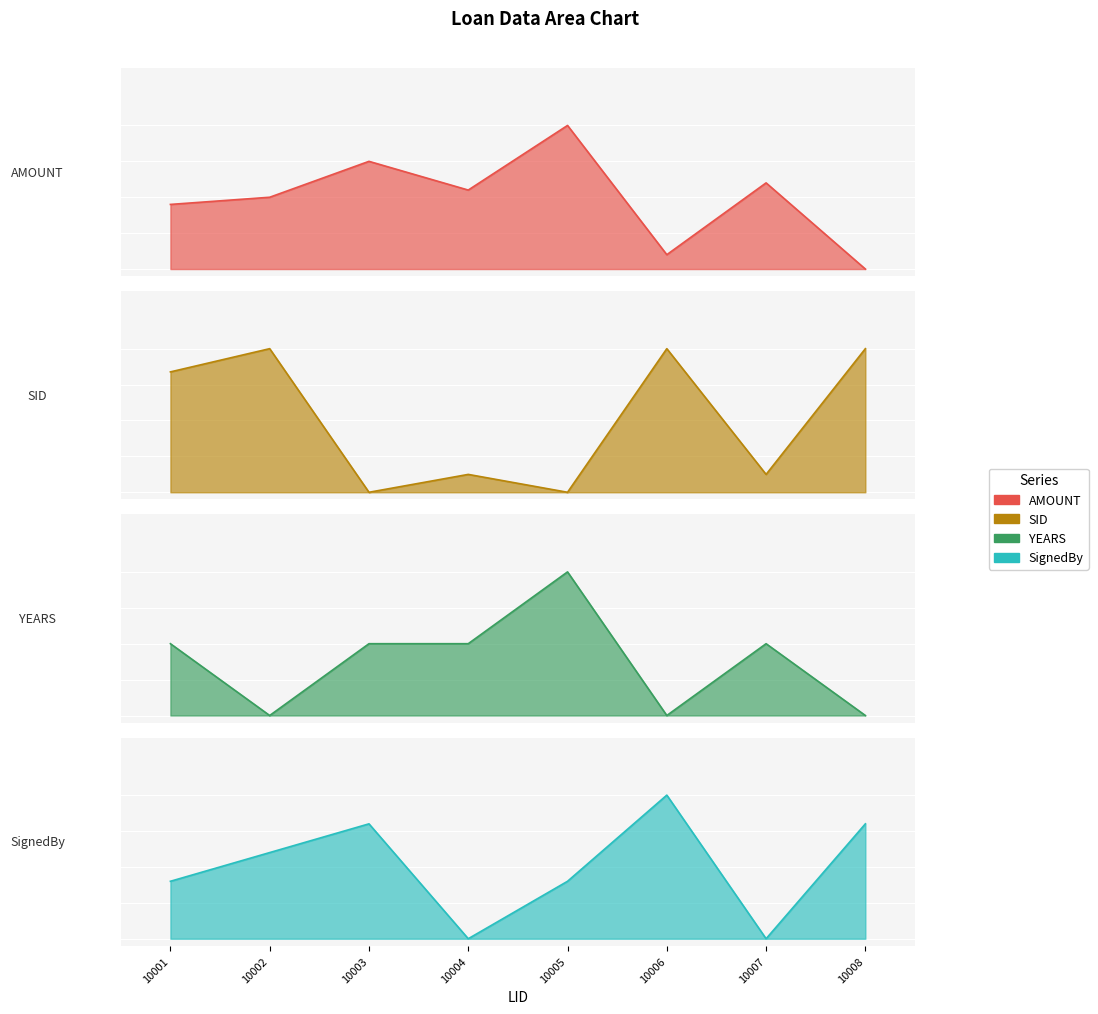

Between which two adjacent categories do SignedBy and SID first intersect?

10002 and 10003